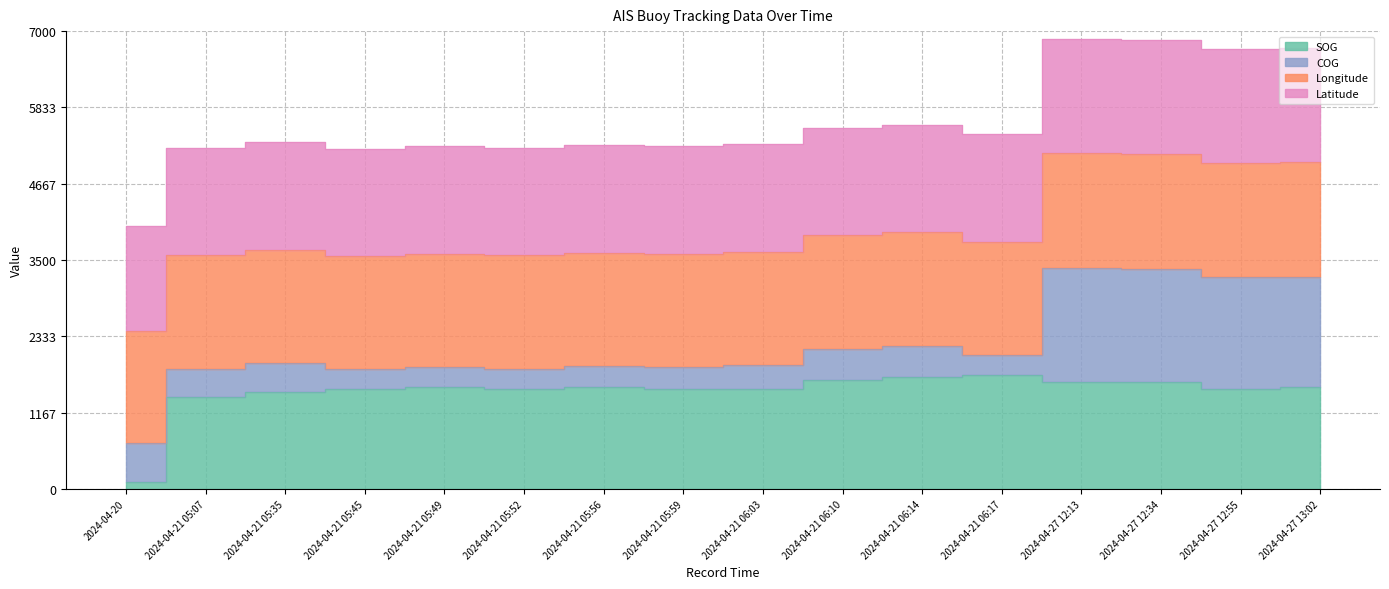

At which category does the chart reach its minimum across all series?

2024-04-20